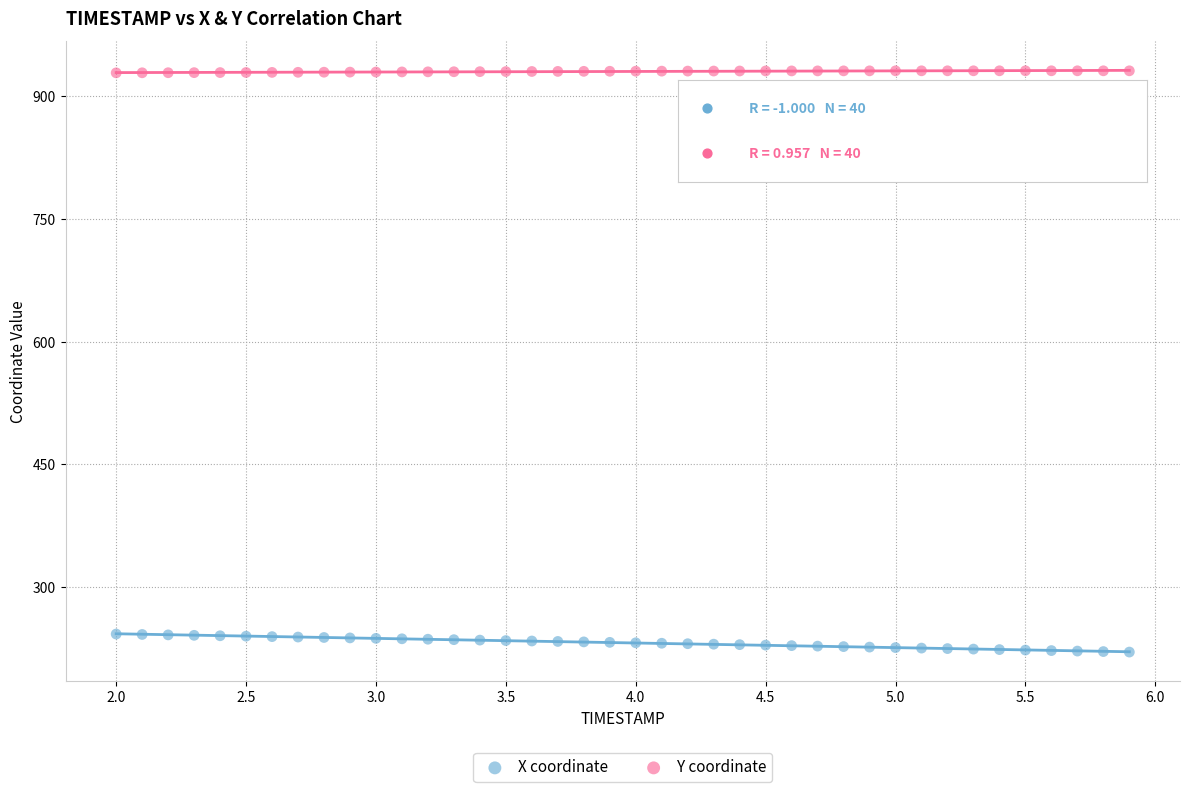

What is the X range (max minus min) for the scatter plot?

3.9